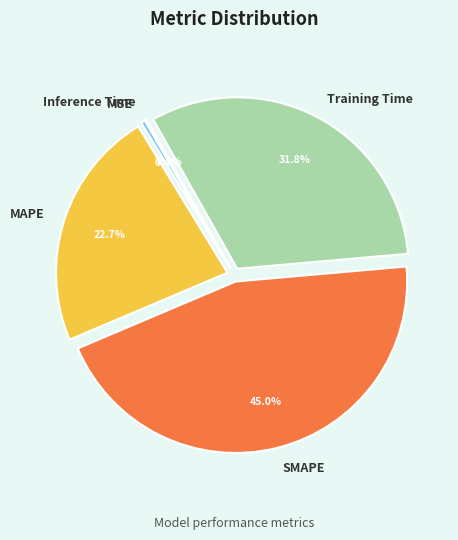

Which slice is the largest?

SMAPE